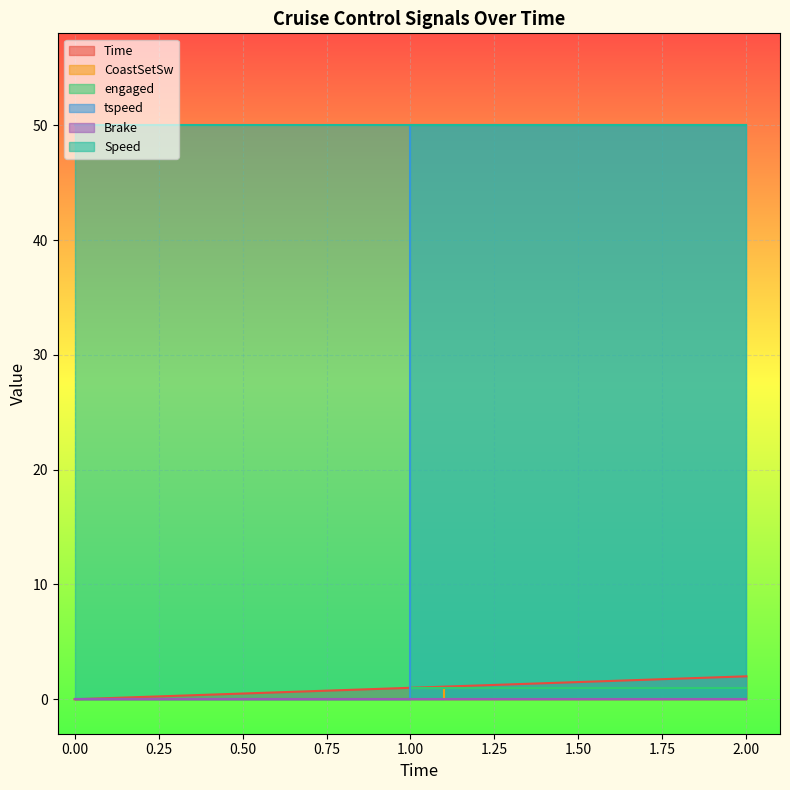

True or false: engaged has more than 0 points higher than both neighbors.

False